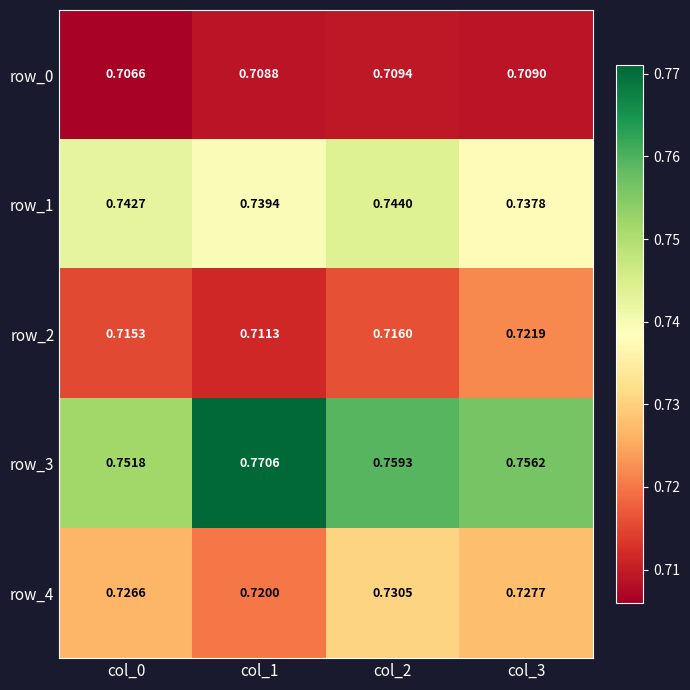

List the labels in order of row_1 value, smallest first.

col_3, col_1, col_0, col_2